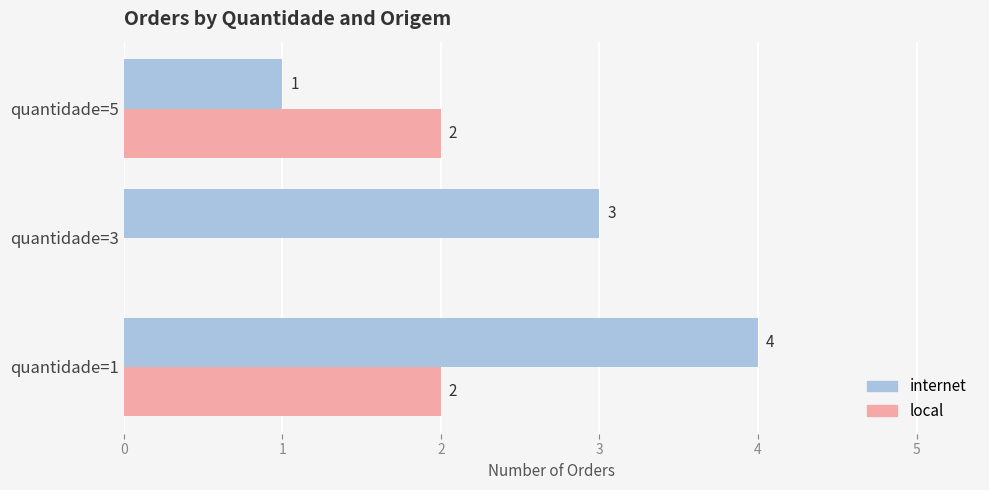

Between quantidade=1 and quantidade=5, which series saw the biggest shift?

internet